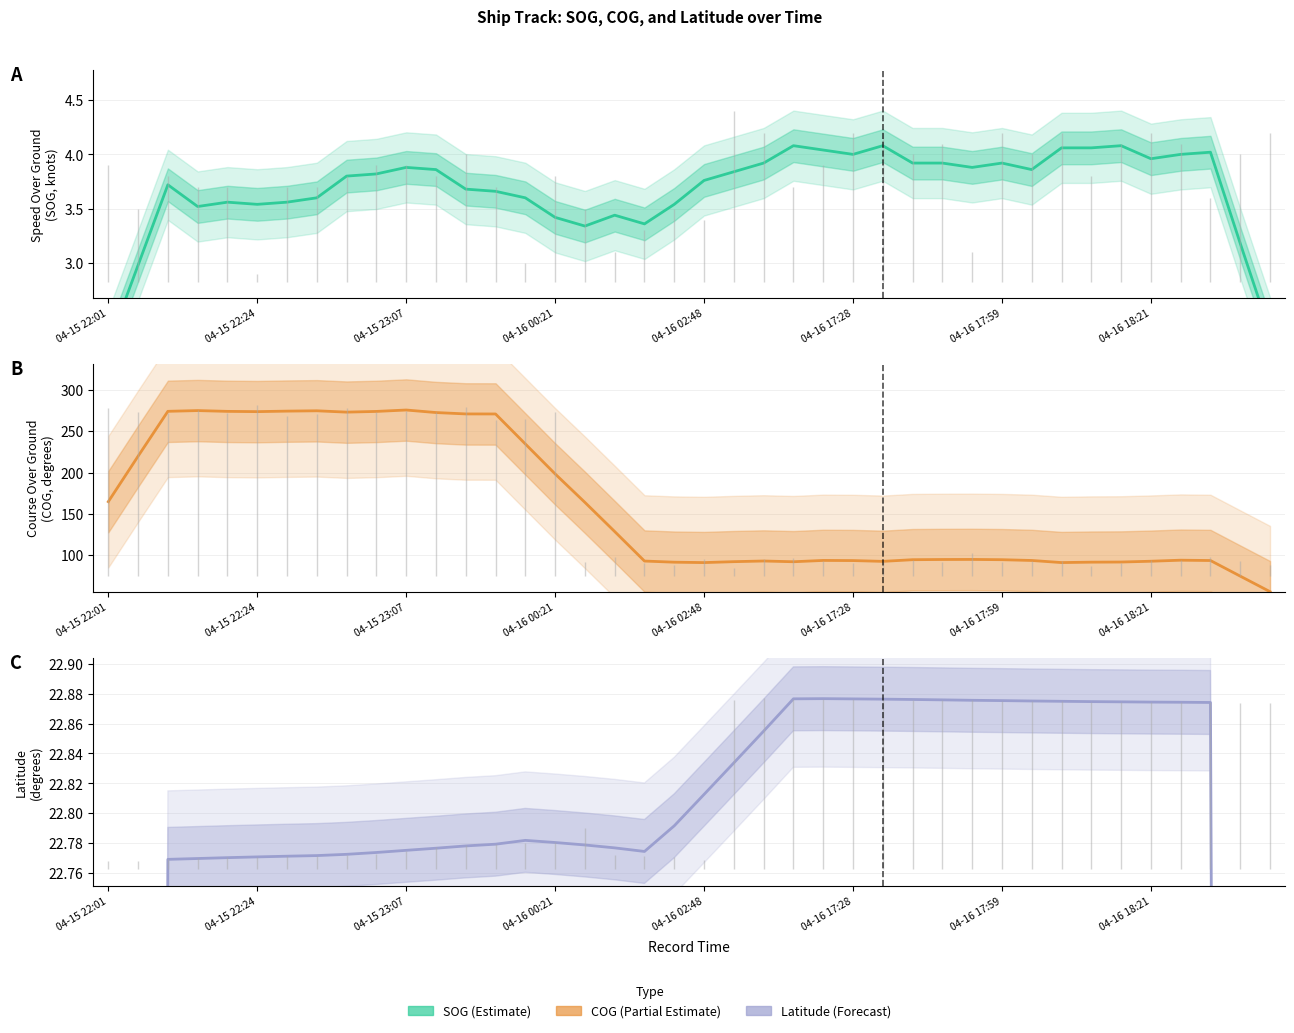

Is it true that Latitude equals 13.4 at 04-16 02:48?

False